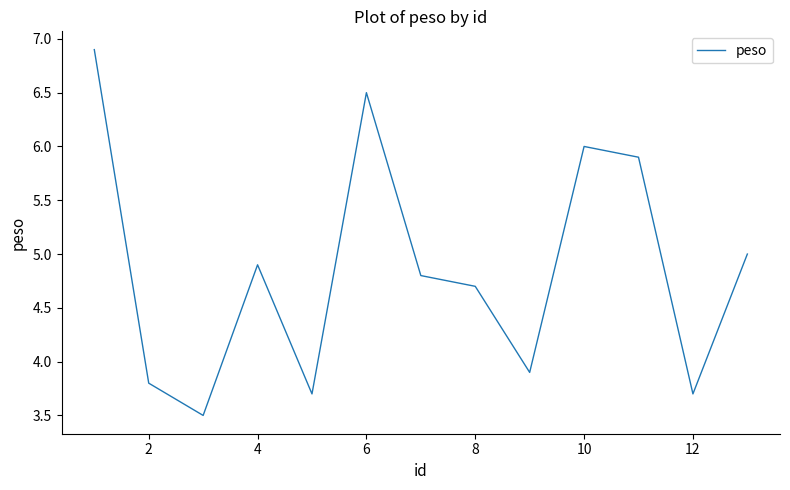

What is the minimum value shown in the chart?

3.5